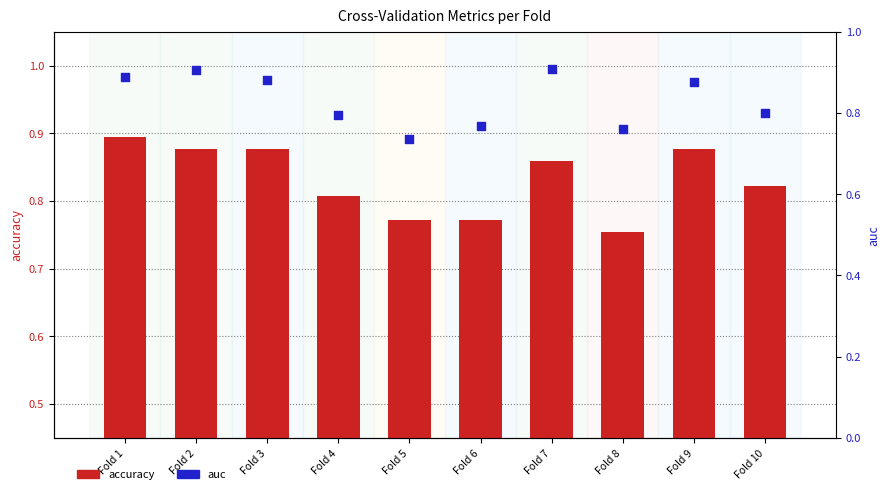

Which series has the largest total across all categories?

auc